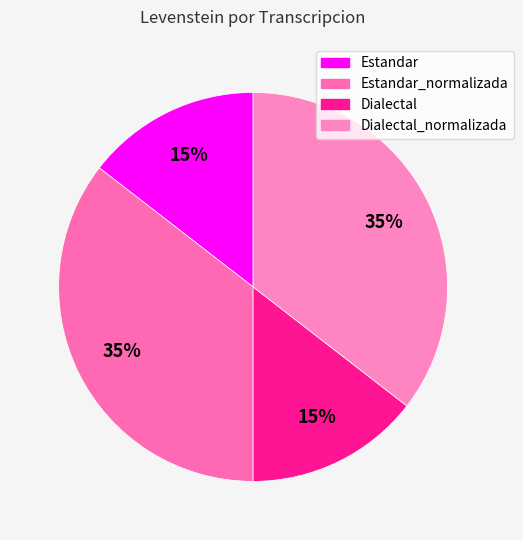

Is it true that Dialectal is 26% of the pie?

False